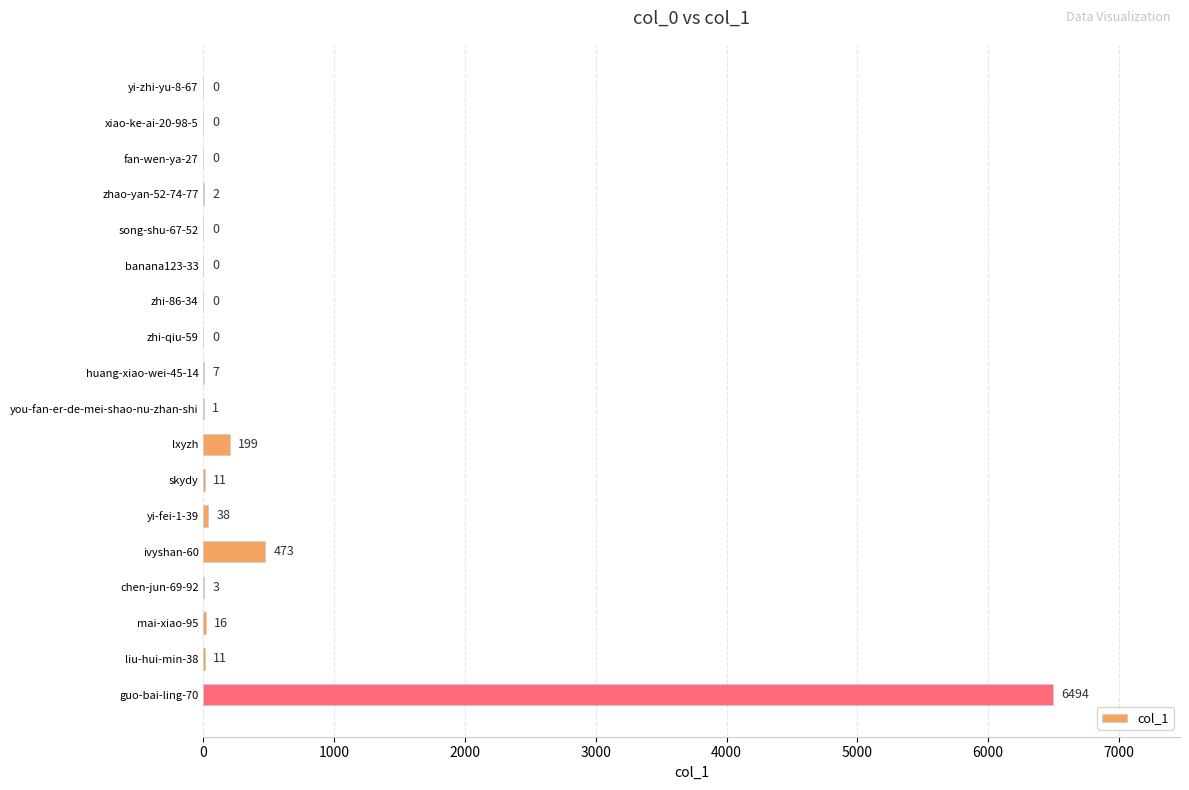

The chart shows a value of 199 at lxyzh. True or false?

True